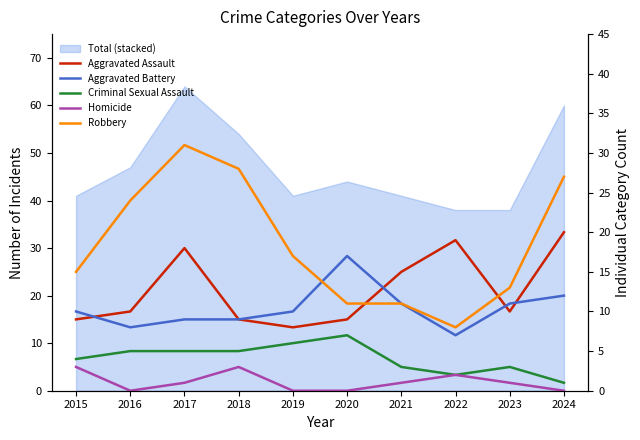

Which series changed the most between 2019 and 2024?

Aggravated Assault